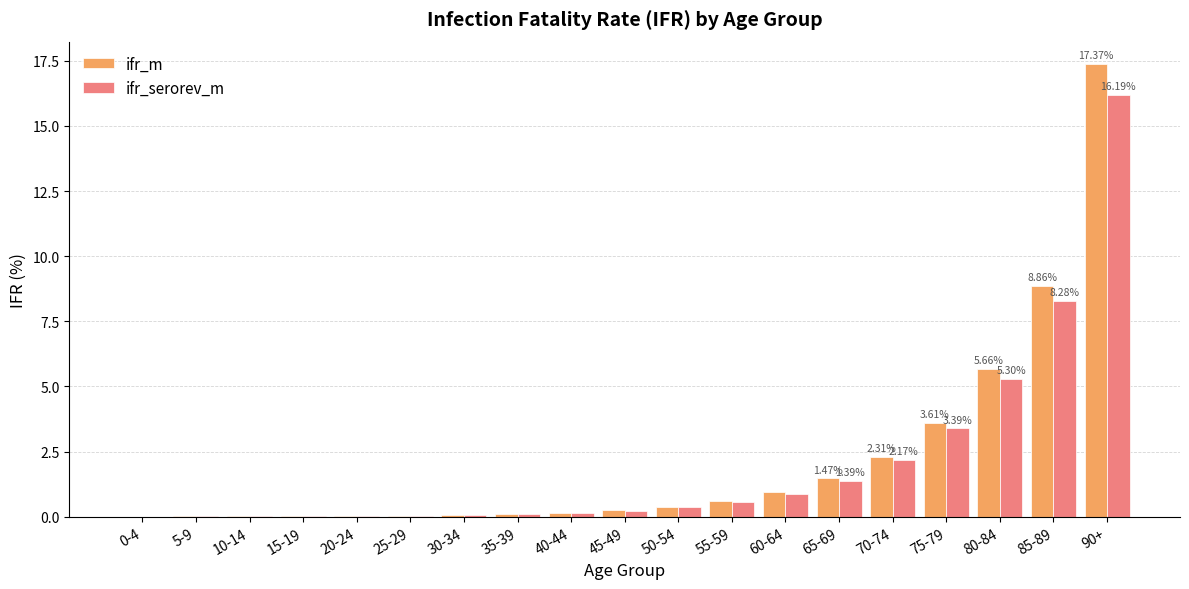

At which category is the sum across all series the highest?

90+